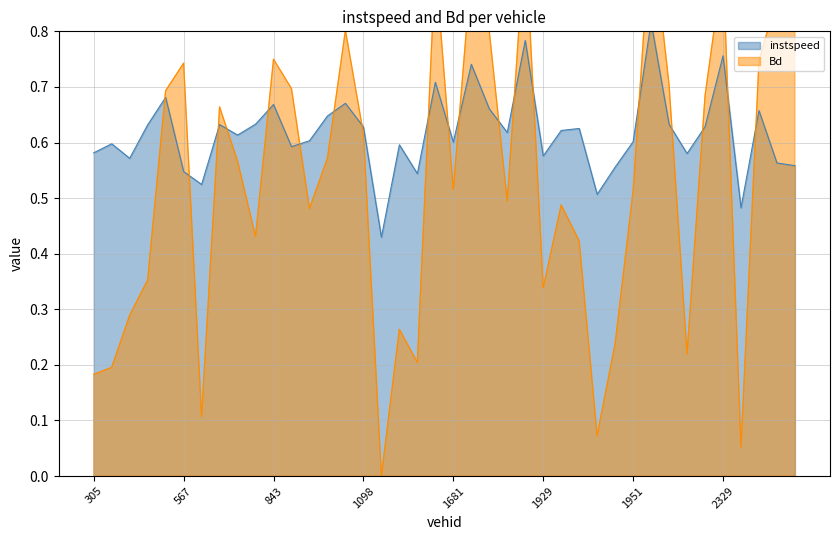

After their last crossing, which series has the higher values: Bd or instspeed?

Bd